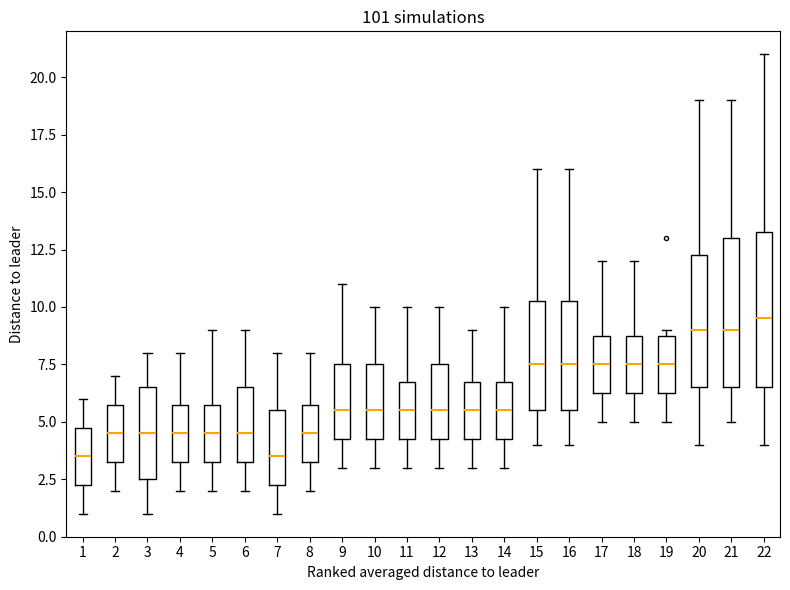

Reading left to right, read every box against the y-axis: the position of its median line, the range the box covers, and the ends of its whiskers. The values are not printed on the chart, so give them approximately, as read against the axis.

1: median 3.5, box 2.5 to 5.0, whiskers 1.0 to 6.0
2: median 4.5, box 3.5 to 6.0, whiskers 2.0 to 7.0
3: median 4.5, box 2.5 to 6.5, whiskers 1.0 to 8.0
4: median 4.5, box 3.5 to 6.0, whiskers 2.0 to 8.0
5: median 4.5, box 3.5 to 6.0, whiskers 2.0 to 9.0
6: median 4.5, box 3.5 to 6.5, whiskers 2.0 to 9.0
7: median 3.5, box 2.5 to 5.5, whiskers 1.0 to 8.0
8: median 4.5, box 3.5 to 6.0, whiskers 2.0 to 8.0
9: median 5.5, box 4.5 to 7.5, whiskers 3.0 to 11.0
10: median 5.5, box 4.5 to 7.5, whiskers 3.0 to 10.0
11: median 5.5, box 4.5 to 7.0, whiskers 3.0 to 10.0
12: median 5.5, box 4.5 to 7.5, whiskers 3.0 to 10.0
13: median 5.5, box 4.5 to 7.0, whiskers 3.0 to 9.0
14: median 5.5, box 4.5 to 7.0, whiskers 3.0 to 10.0
15: median 7.5, box 5.5 to 10.5, whiskers 4.0 to 16.0
16: median 7.5, box 5.5 to 10.5, whiskers 4.0 to 16.0
17: median 7.5, box 6.5 to 9.0, whiskers 5.0 to 12.0
18: median 7.5, box 6.5 to 9.0, whiskers 5.0 to 12.0
19: median 7.5, box 6.5 to 9.0, whiskers 5.0 to 9.0 (just above the box's upper edge)
20: median 9.0, box 6.5 to 12.5, whiskers 4.0 to 19.0
21: median 9.0, box 6.5 to 13.0, whiskers 5.0 to 19.0
22: median 9.5, box 6.5 to 13.5, whiskers 4.0 to 21.0